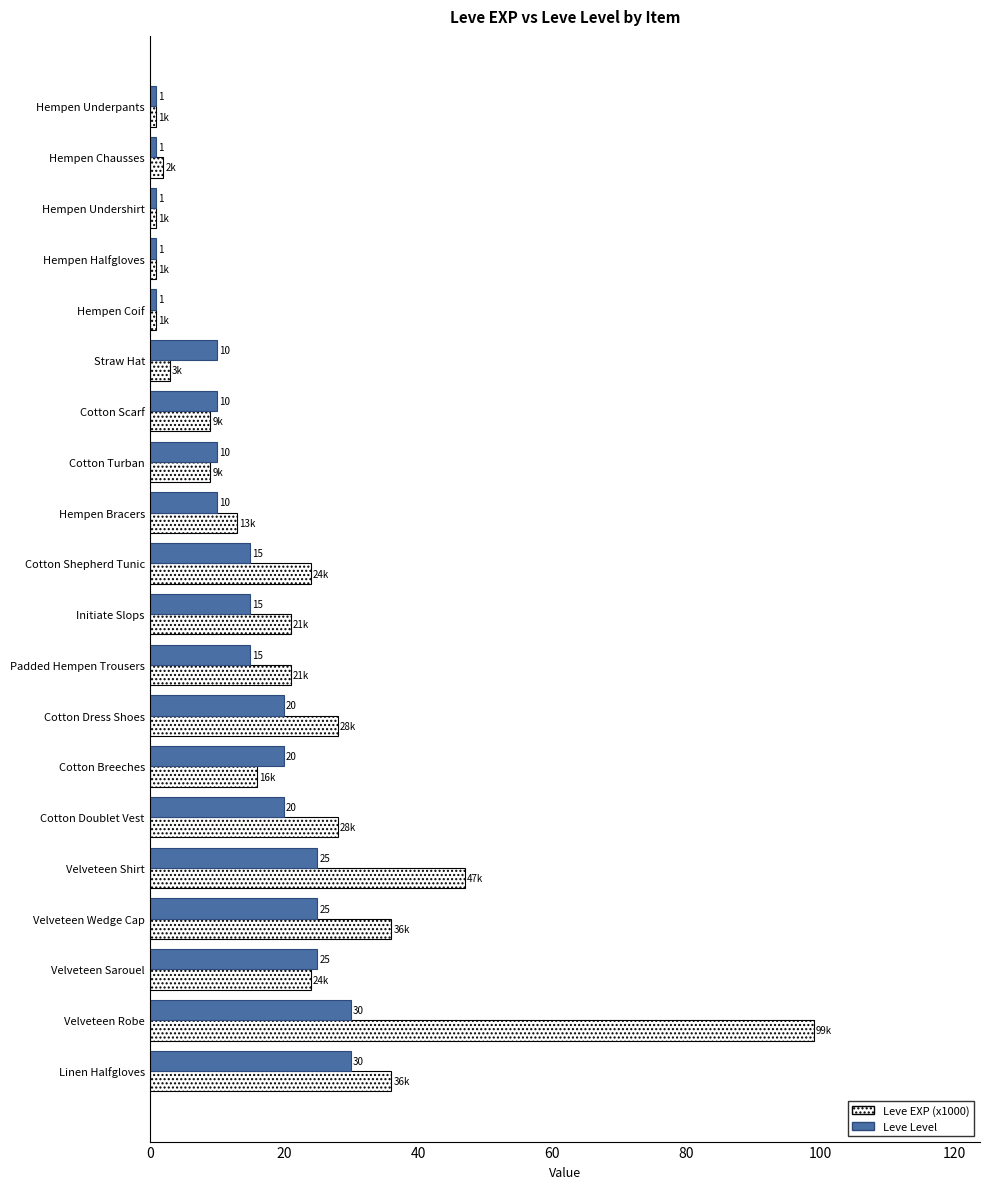

How many categories are shown in the chart?

20